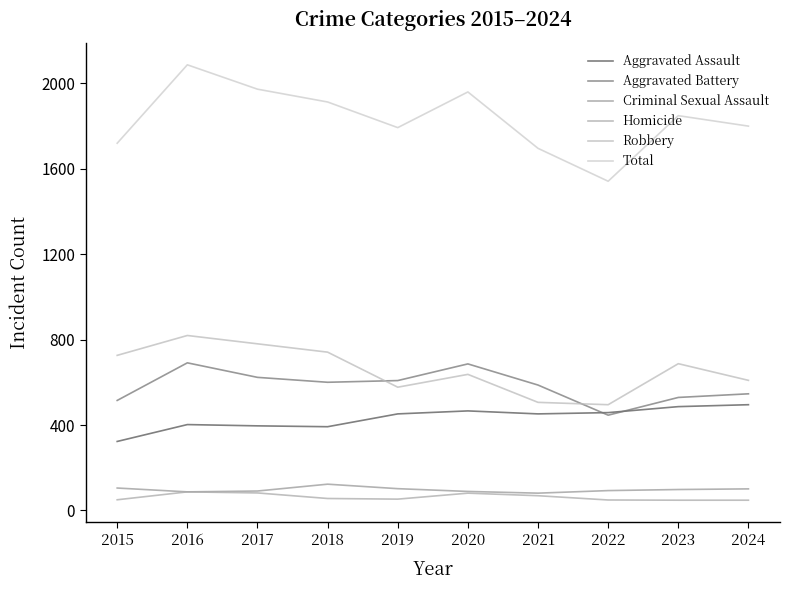

Reading left to right, transcribe all the data shown in this chart.

Aggravated Assault: 2015=323	2016=402	2017=396	2018=392	2019=452	2020=466	2021=452	2022=458	2023=486	2024=495
Aggravated Battery: 2015=515	2016=691	2017=623	2018=600	2019=608	2020=686	2021=587	2022=446	2023=529	2024=546
Criminal Sexual Assault: 2015=105	2016=87	2017=91	2018=123	2019=102	2020=89	2021=81	2022=93	2023=98	2024=101
Homicide: 2015=50	2016=87	2017=82	2018=56	2019=53	2020=81	2021=69	2022=49	2023=48	2024=48
Robbery: 2015=726	2016=819	2017=780	2018=741	2019=577	2020=637	2021=506	2022=495	2023=687	2024=609
Total: 2015=1719	2016=2086	2017=1972	2018=1912	2019=1792	2020=1959	2021=1695	2022=1541	2023=1848	2024=1799